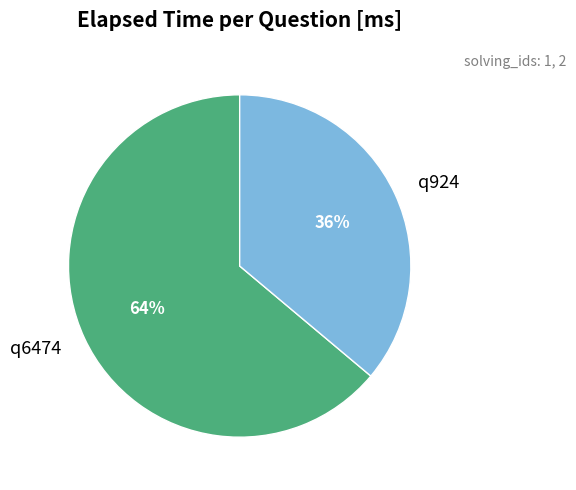

How many slices are in this pie chart?

2